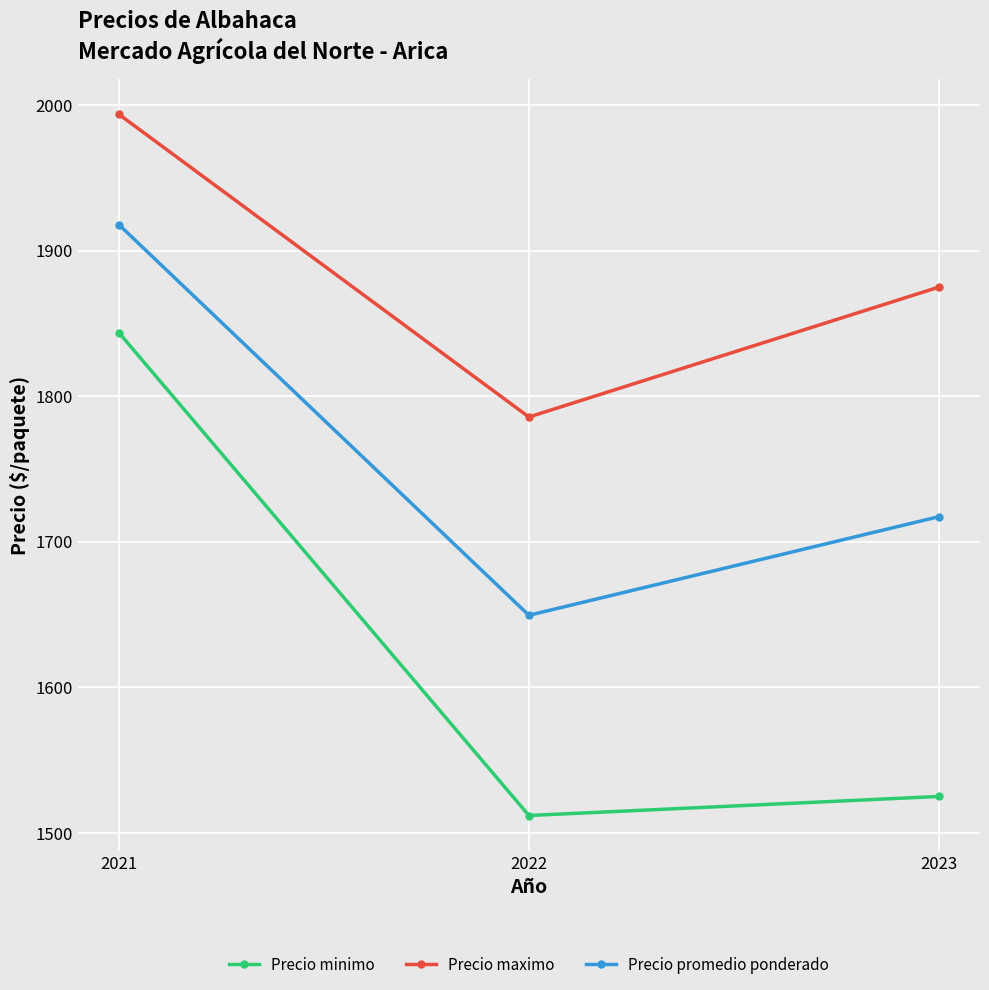

What is the total value across all series at 2022?

4947.1